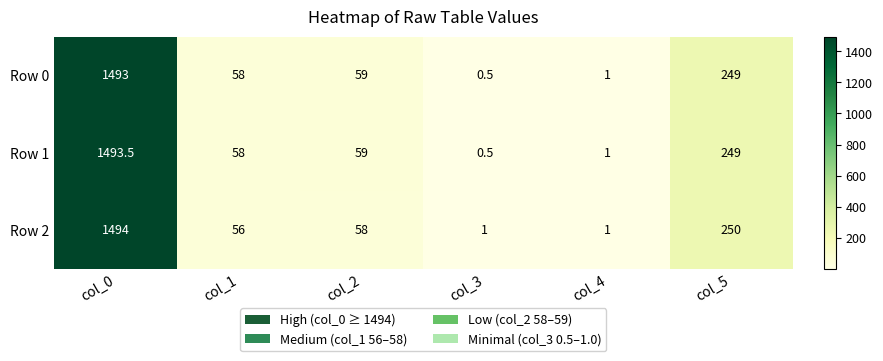

What is the spread (max minus min) of values at col_0?

1.0